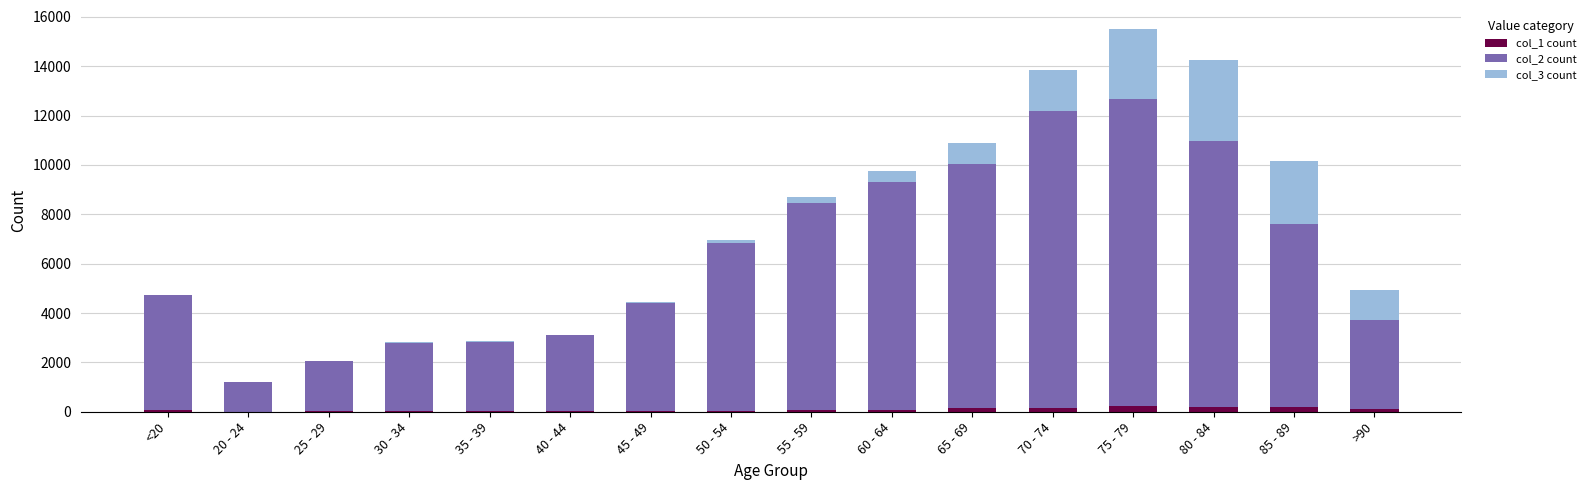

At which category is the sum across all series the highest?

75 - 79